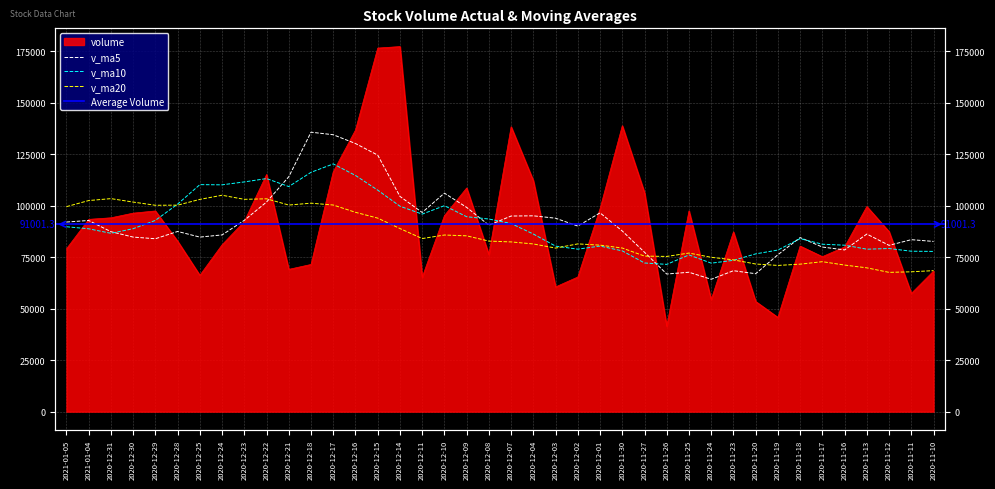

Where is v_ma10 nearest to the value 95922?

2020-12-11